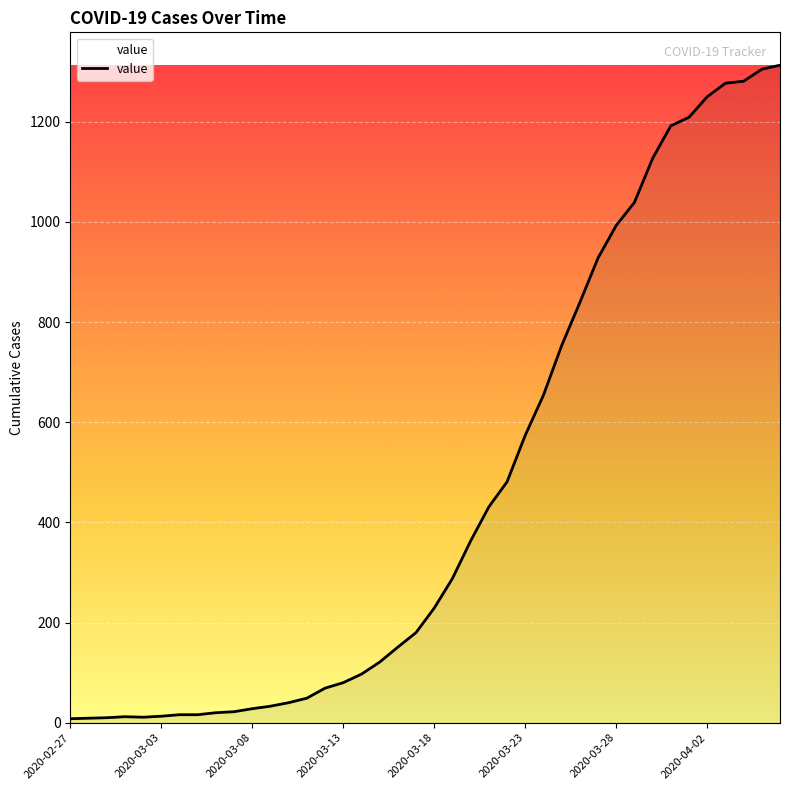

What is the maximum value shown in the chart?

1313